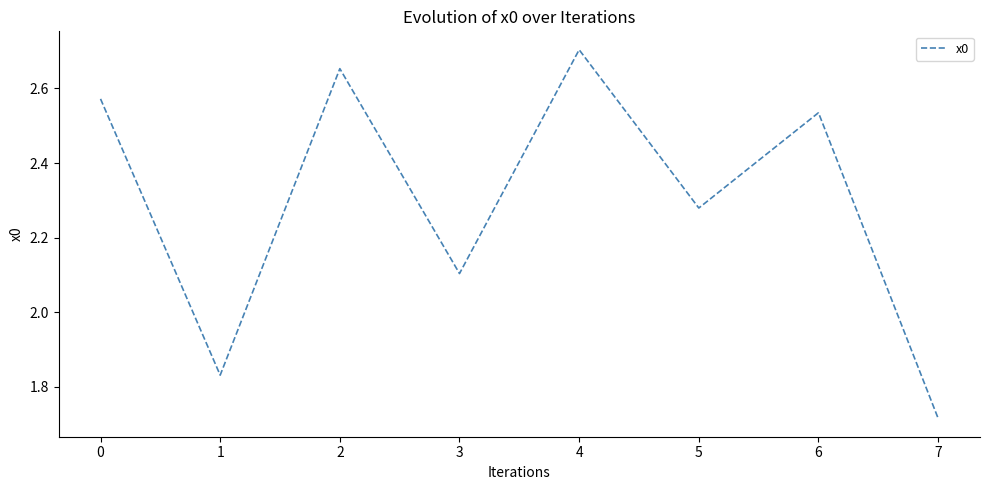

At which category does the chart reach its peak across all series?

4